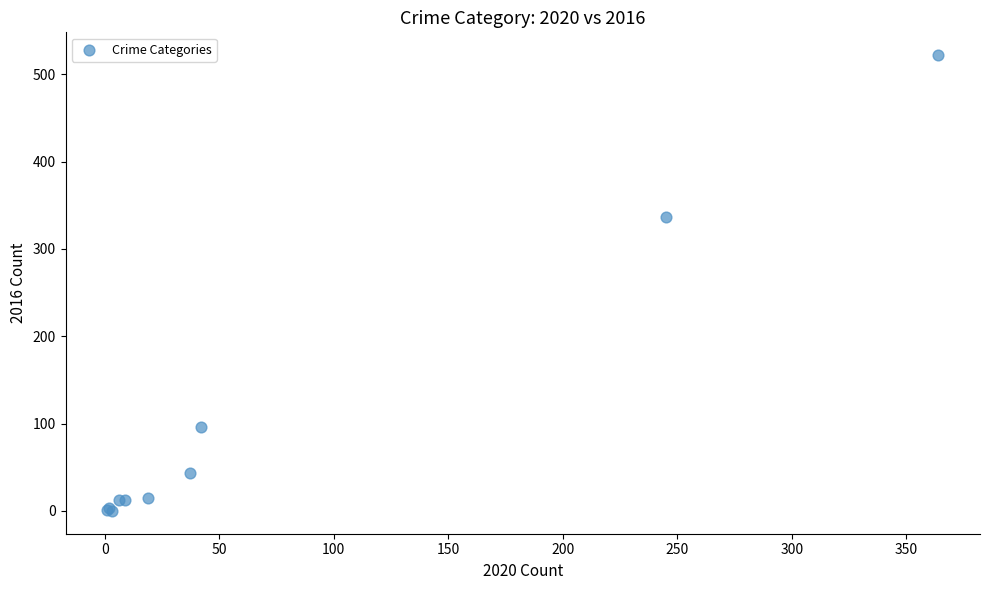

What Y value in the scatter plot is closest to 261?

337